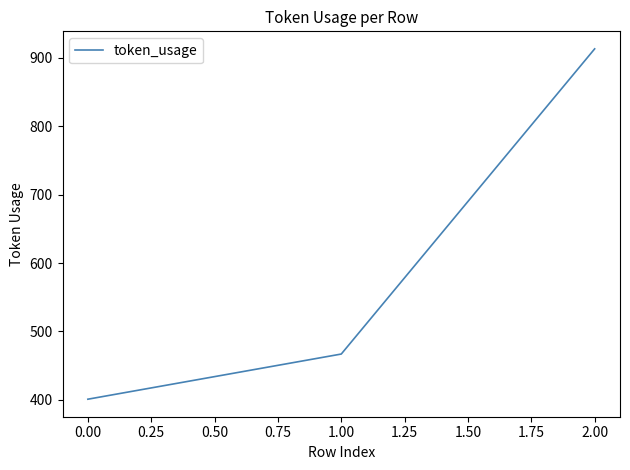

What is the difference between the maximum and second lowest values?

446